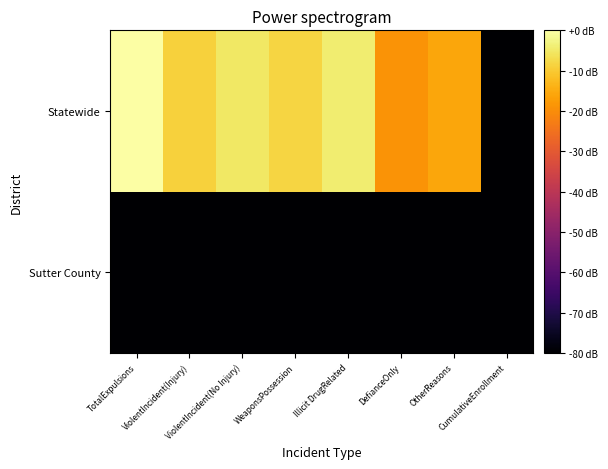

Count the number of data series in this chart.

2